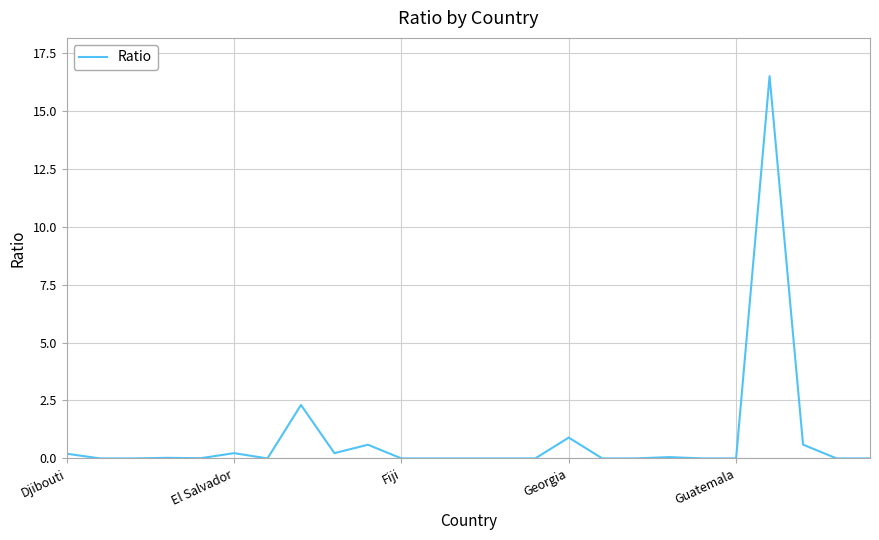

What is the difference between the maximum and minimum values?

16.5